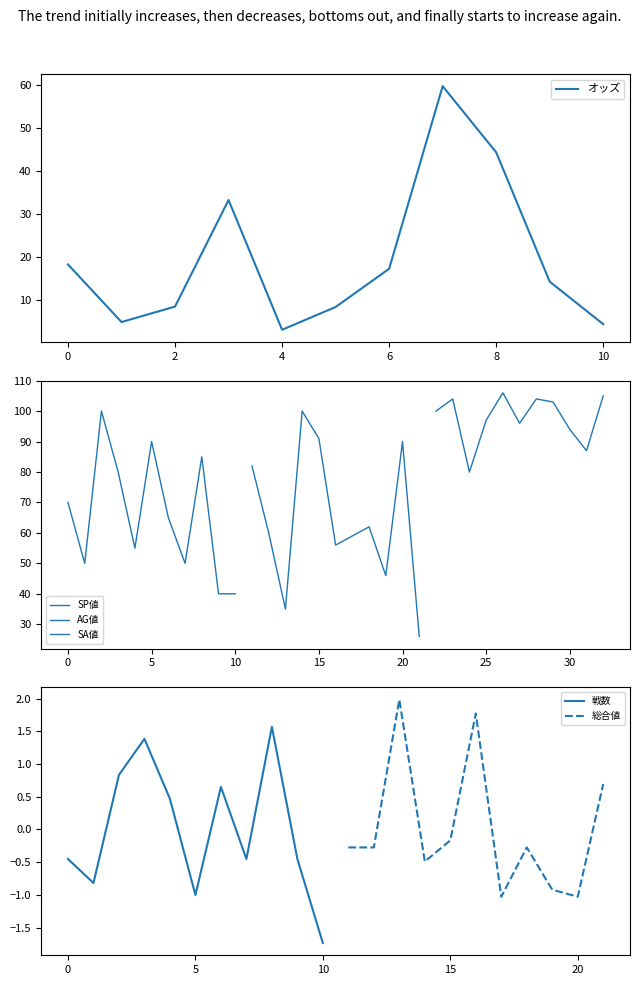

What is the minimum value for 戦数?

-1.7